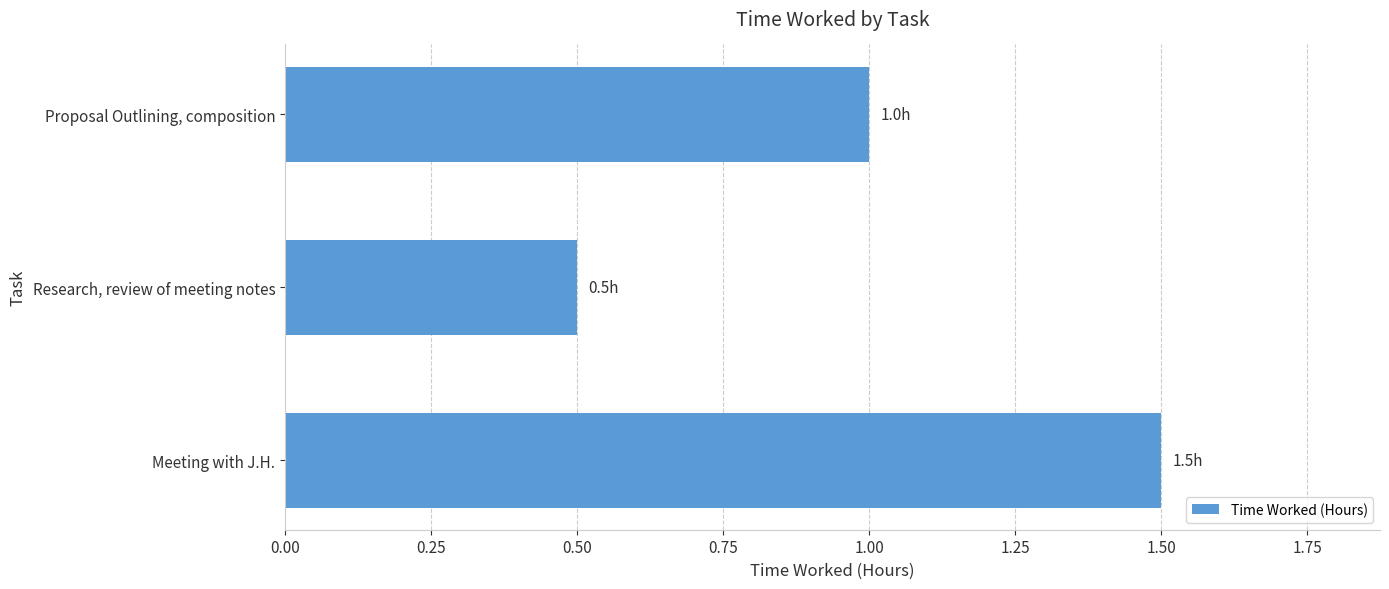

True or false: the data shows 0.7 at Meeting with J.H..

False